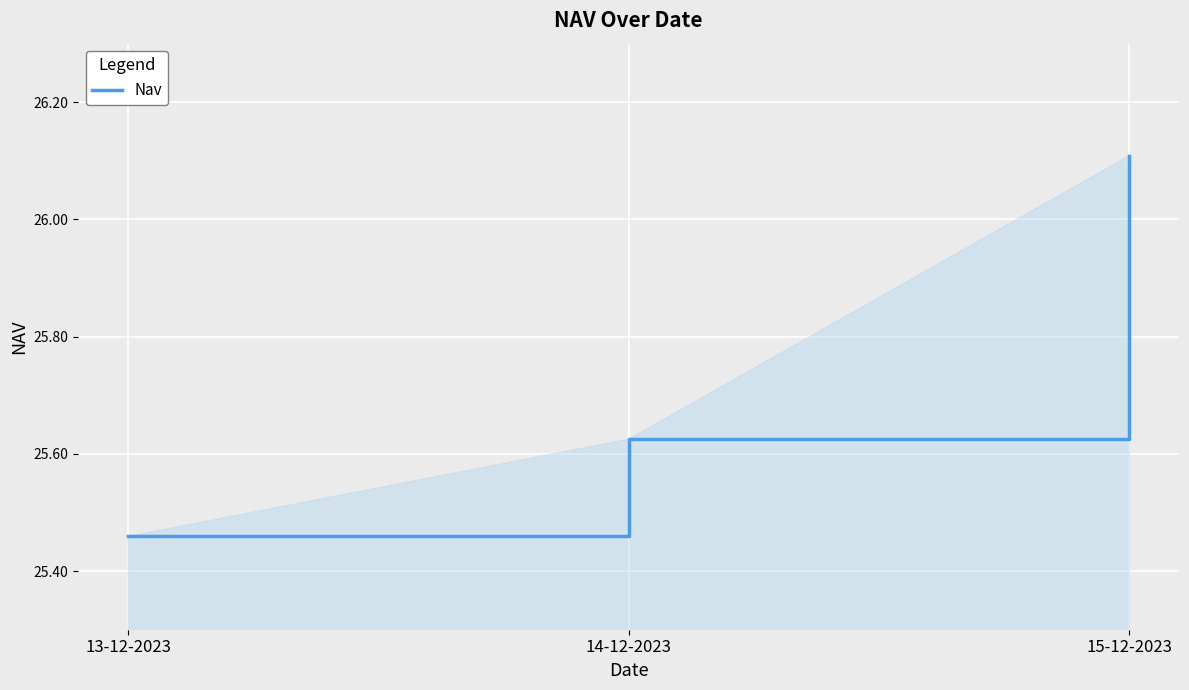

What is the greatest value displayed?

26.1